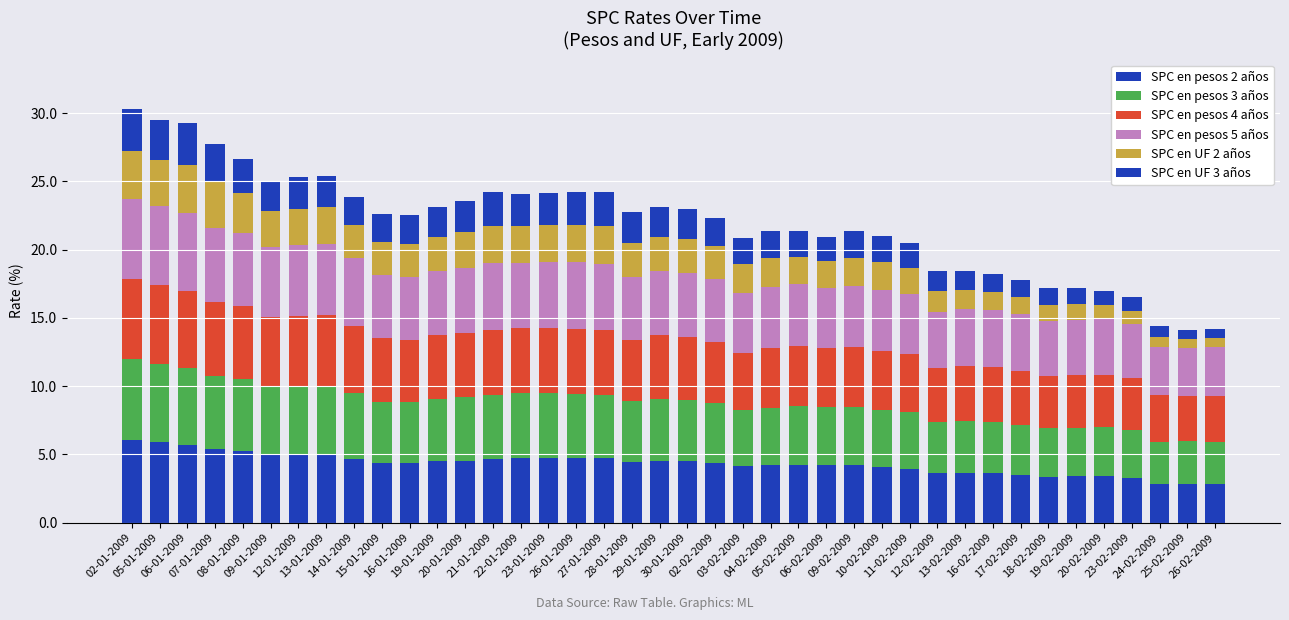

Are the bars horizontal?

No